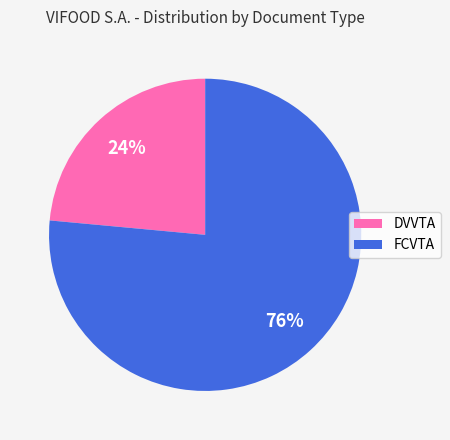

Count the number of slices in the pie.

2